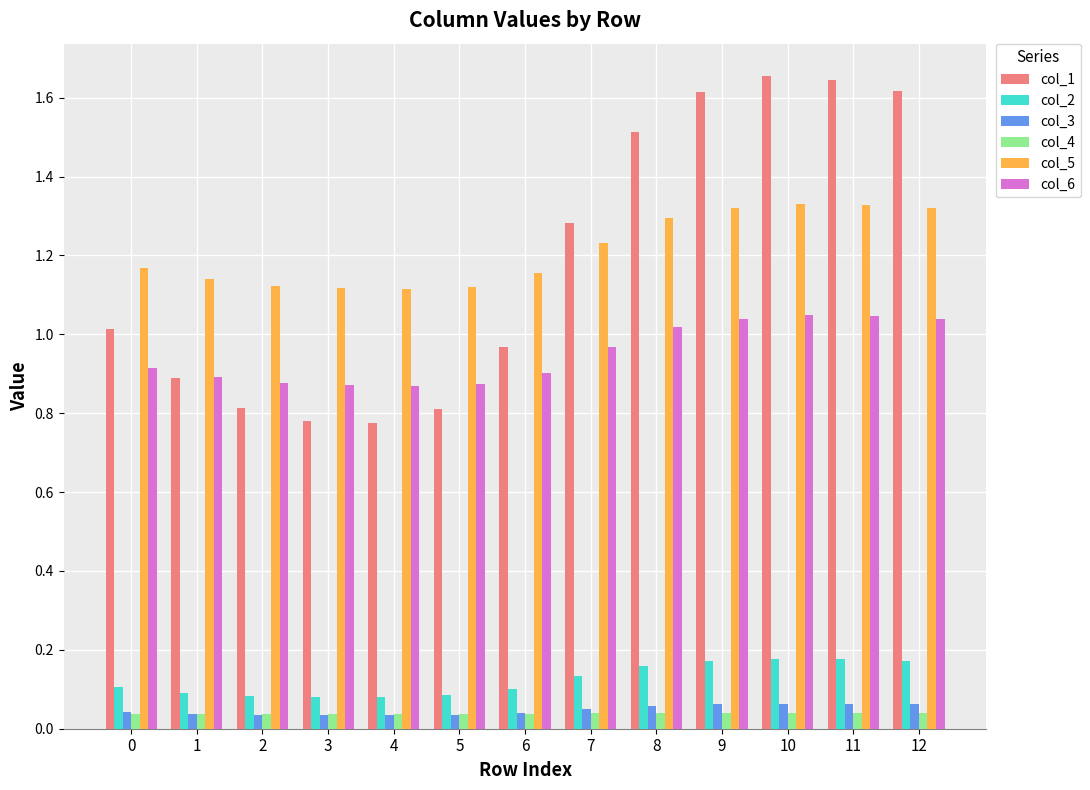

Does the chart contain any negative values?

No